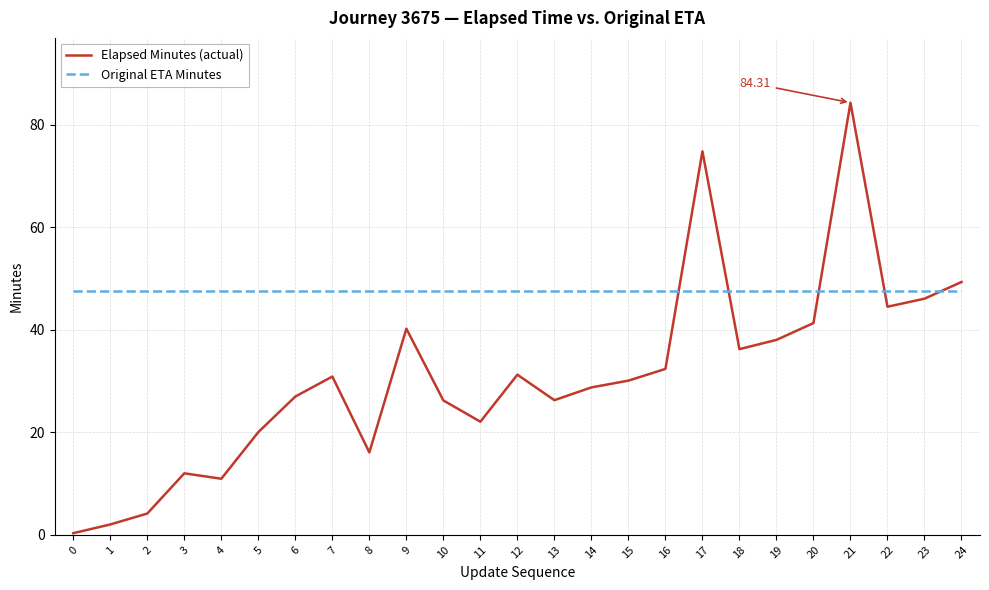

What is the difference between the highest and lowest values at 10?

21.4